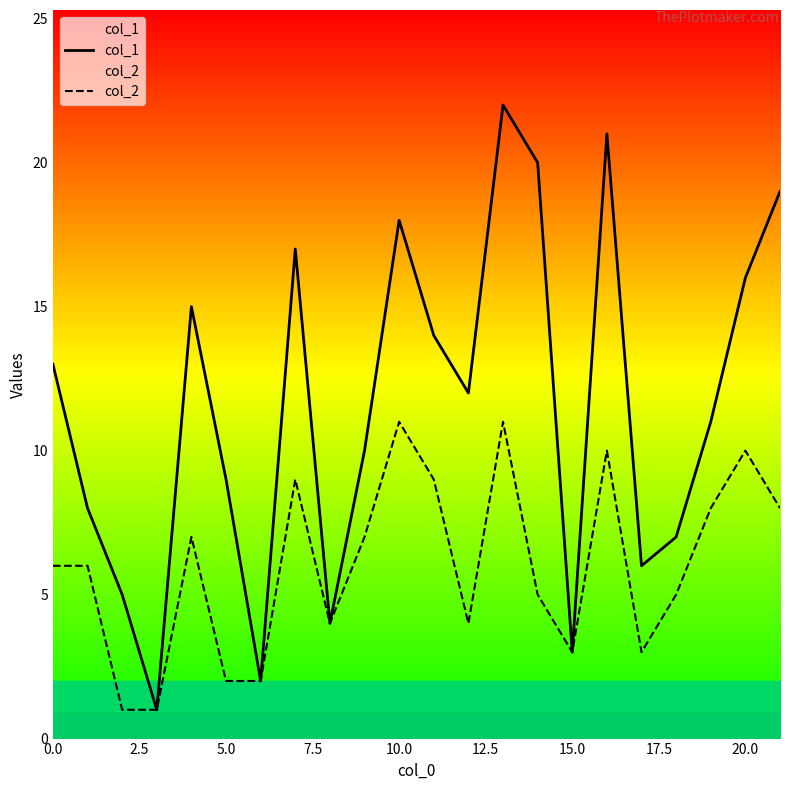

Which series has the widest spread of values?

col_1